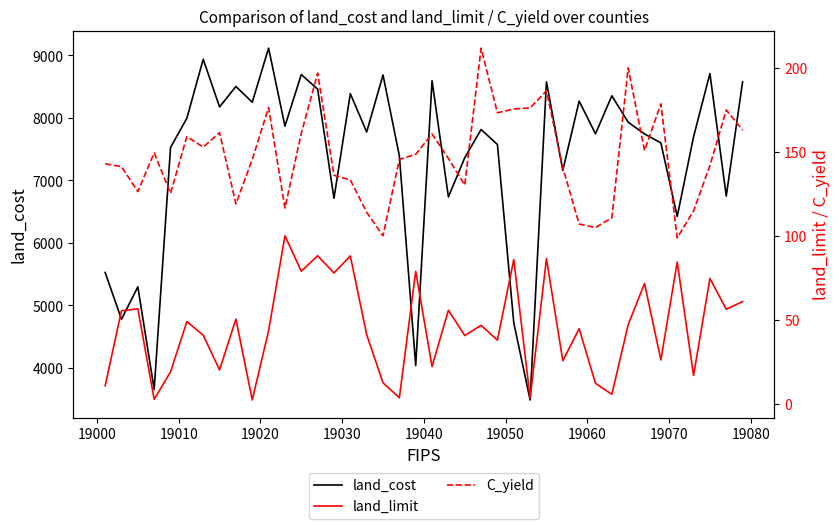

What is the maximum value for land_cost?

9114